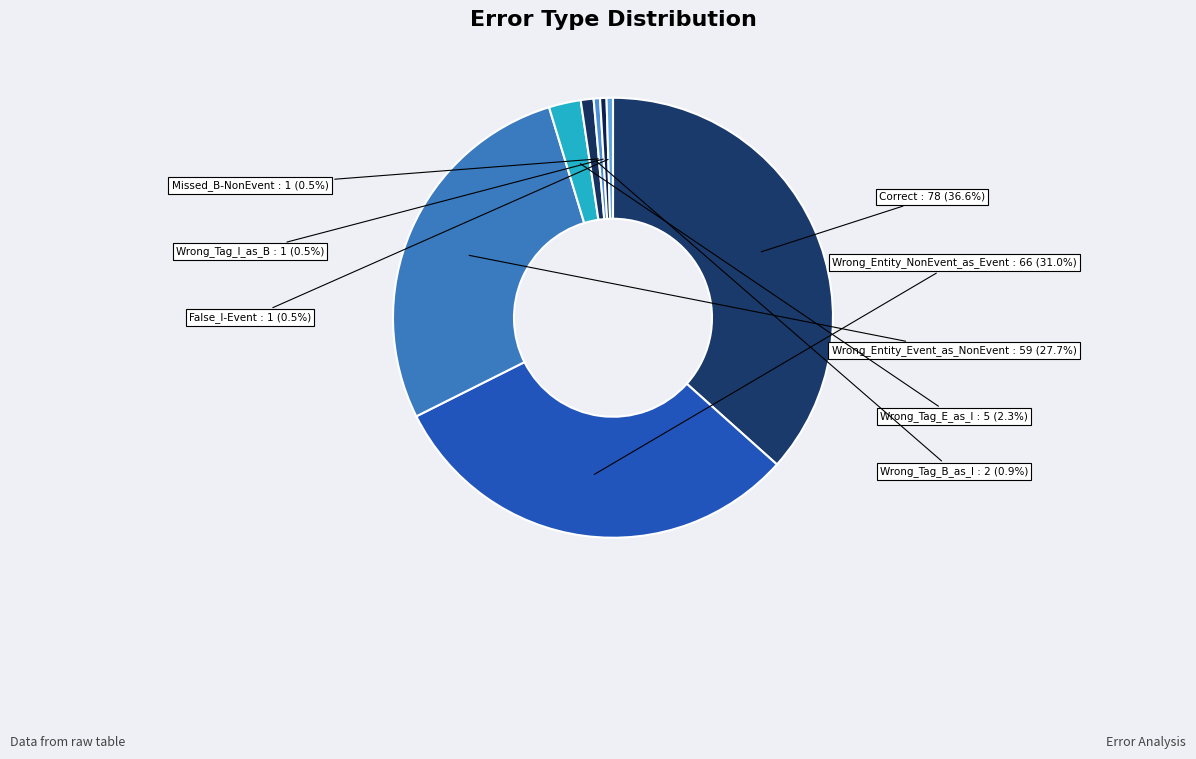

Which has a higher value, Wrong_Tag_B_as_I or Wrong_Entity_NonEvent_as_Event?

Wrong_Entity_NonEvent_as_Event